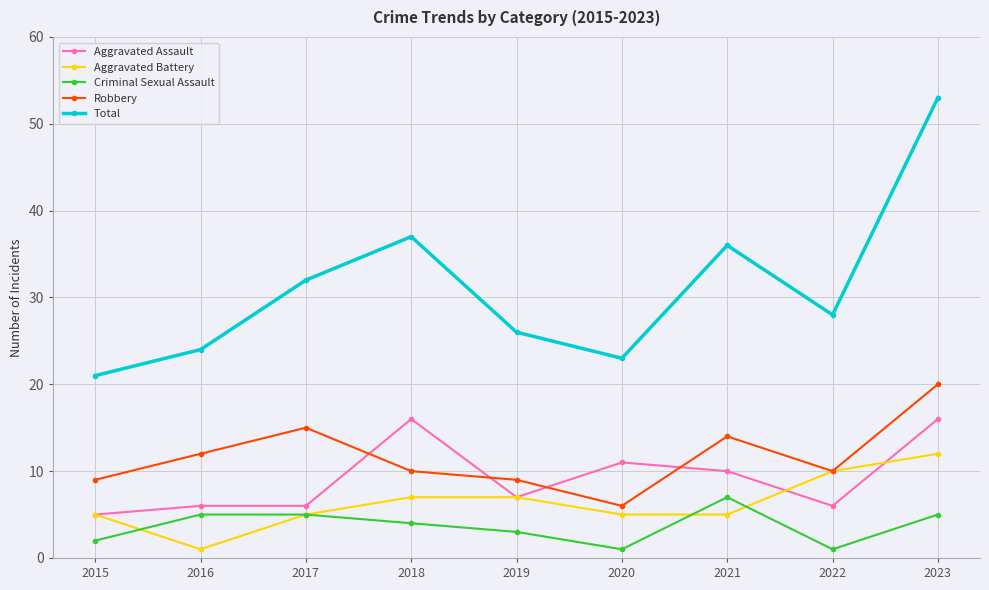

Rank the series by their maximum value, from highest to lowest.

Total, Robbery, Aggravated Assault, Aggravated Battery, Criminal Sexual Assault